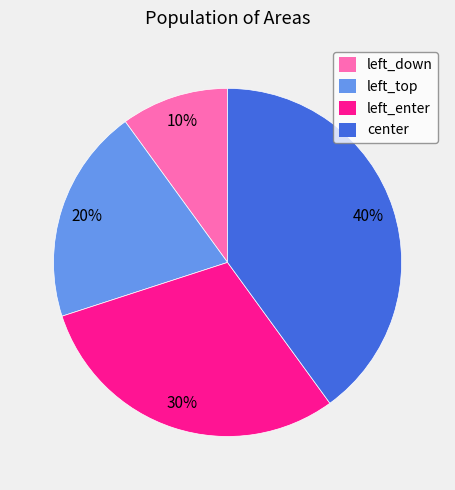

Which category has the smallest portion of the pie?

left_down